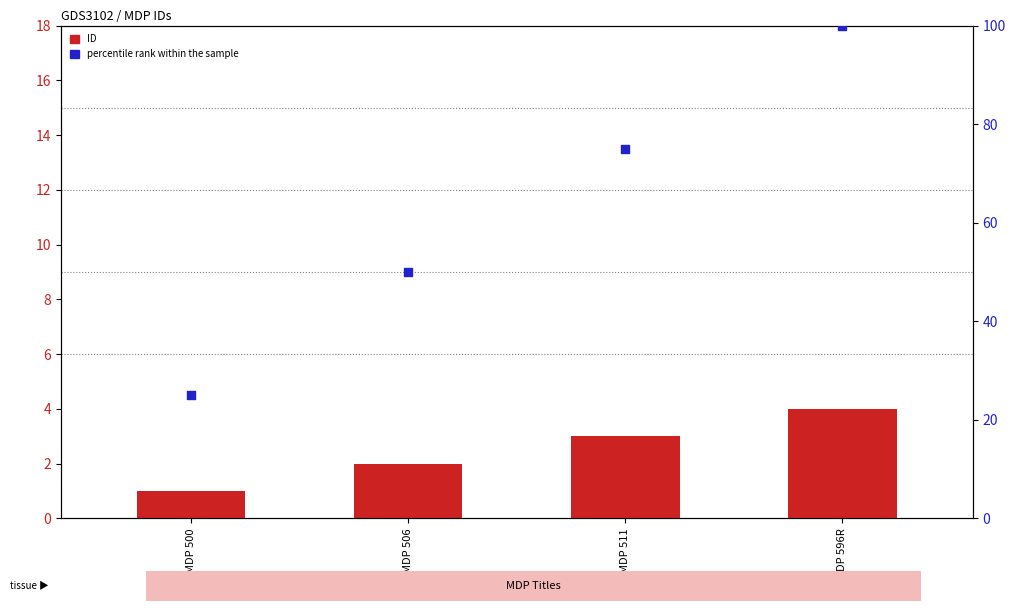

Which series reaches the maximum Y coordinate?

percentile rank within the sample